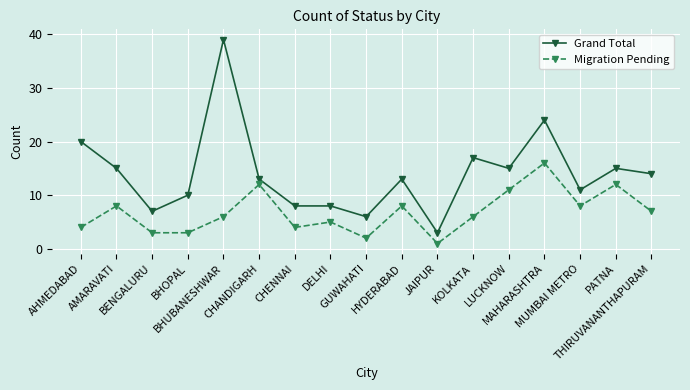

Which series changed the most between BENGALURU and THIRUVANANTHAPURAM?

Grand Total